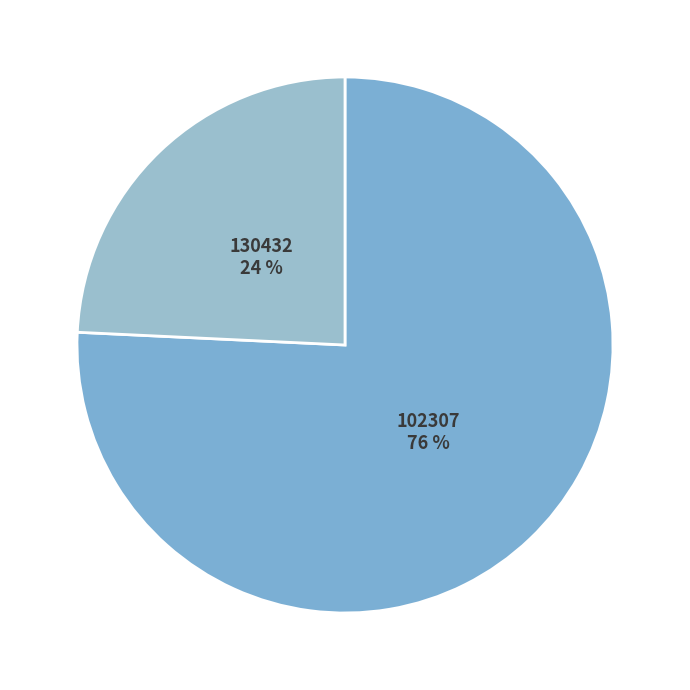

Count the number of slices in the pie.

2